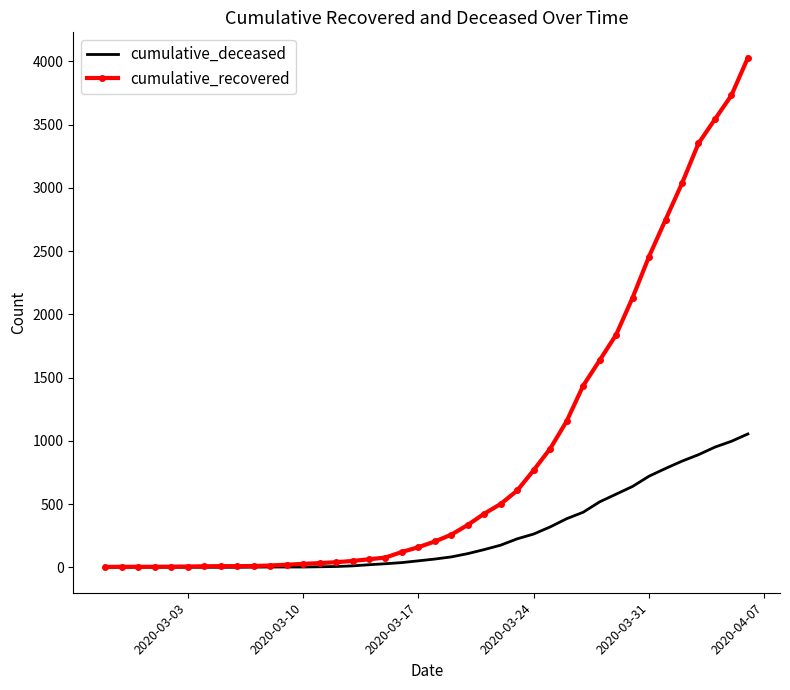

Which series has the largest total across all categories?

cumulative_recovered